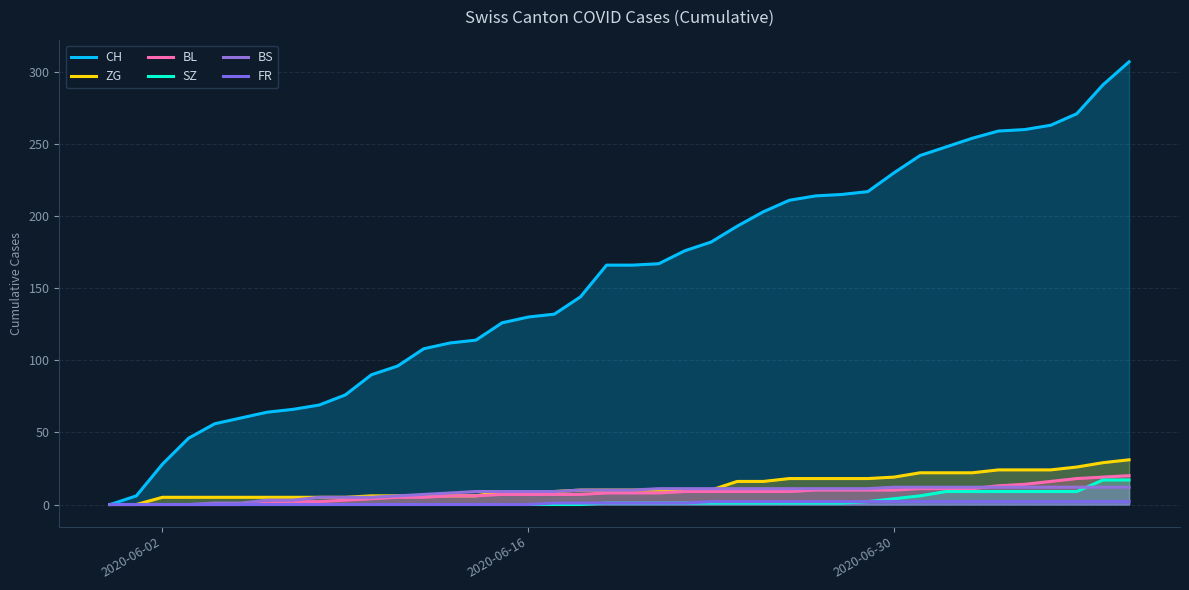

How many lines are shown in the chart?

6